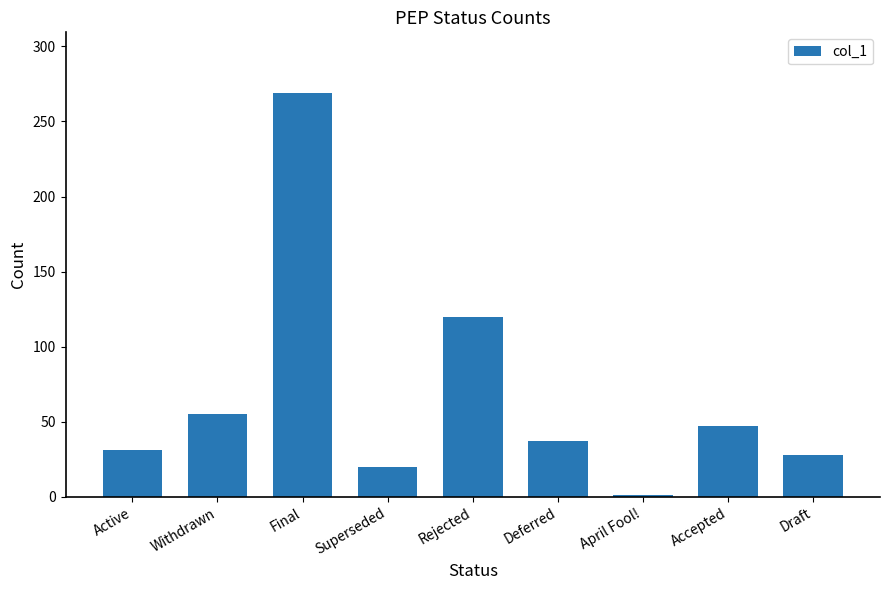

What is the smallest value displayed?

1